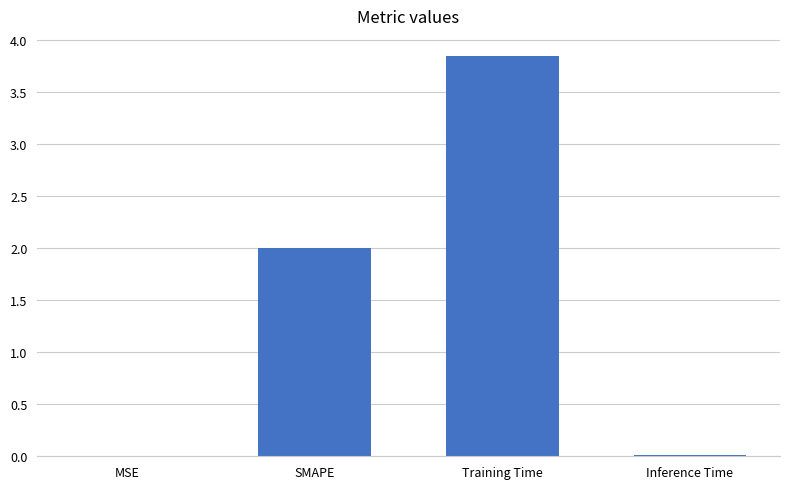

At which category does the chart reach its peak across all series?

Training Time